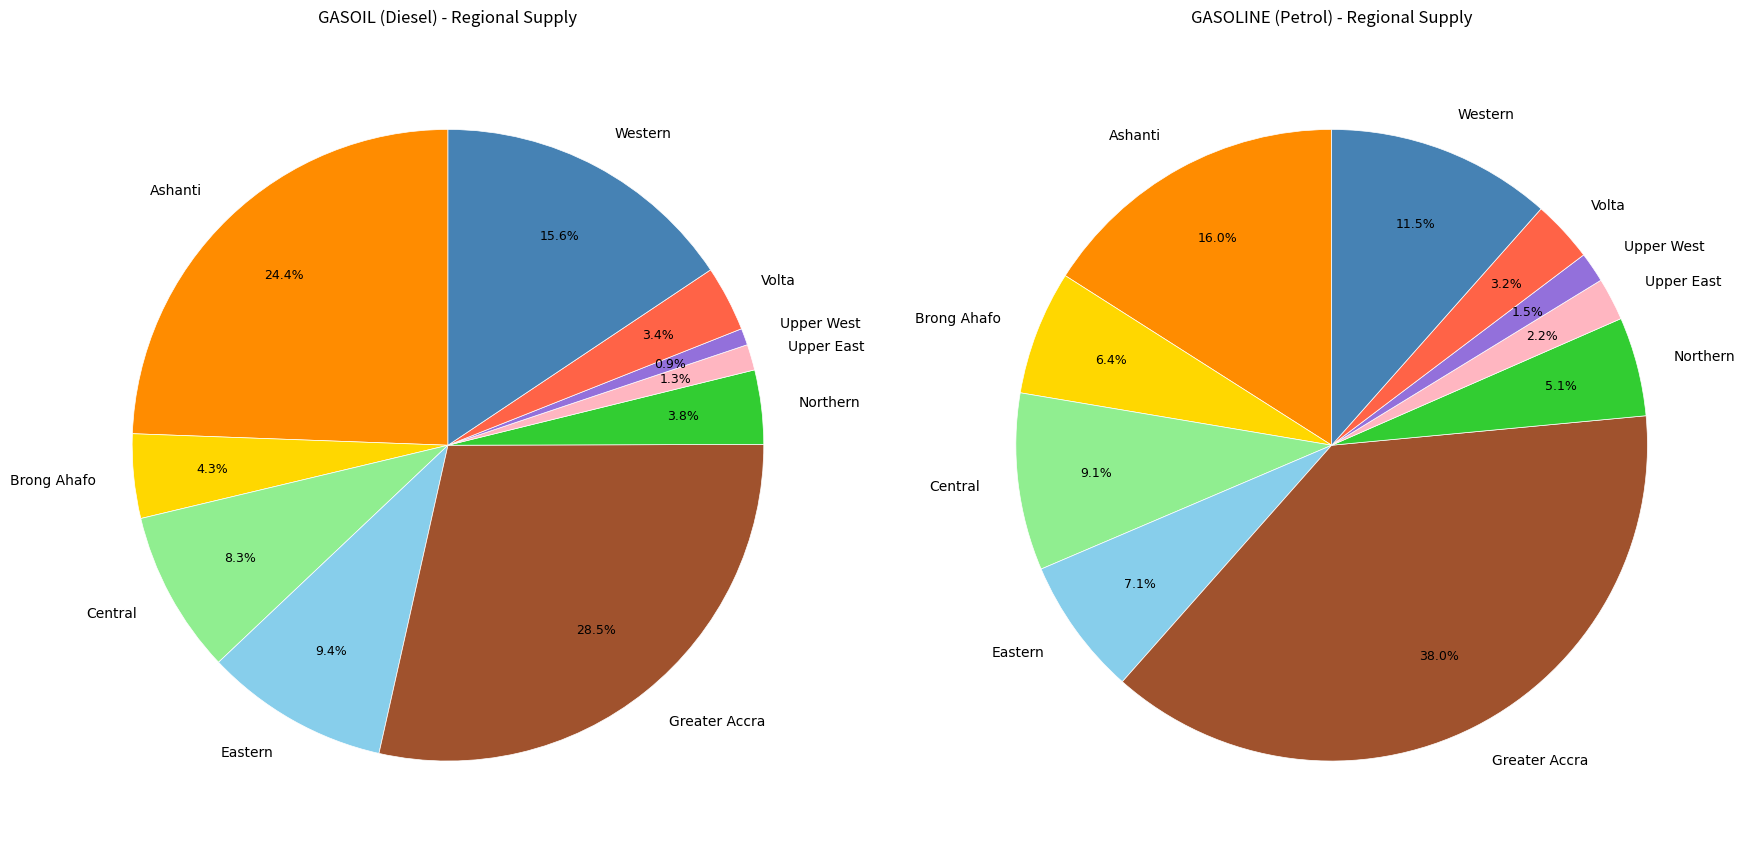

Which category has the biggest portion of the pie?

Greater Accra